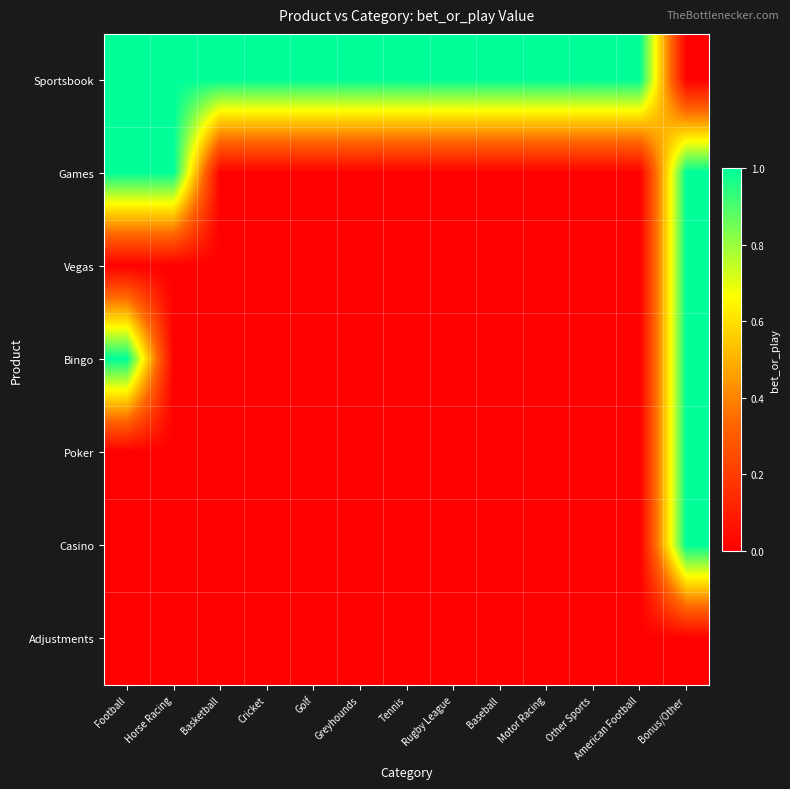

Which series has the largest total across all categories?

Sportsbook